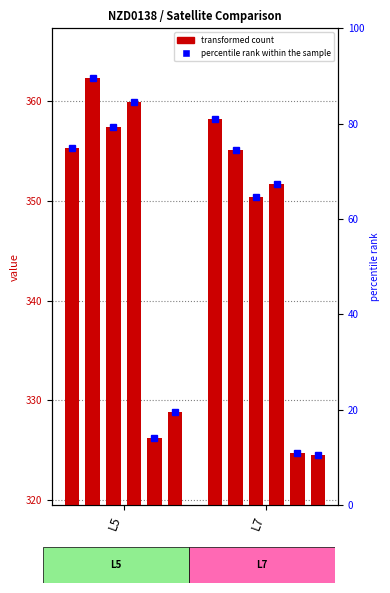

What is the sum of all nzd0138-0012 values?

707.9